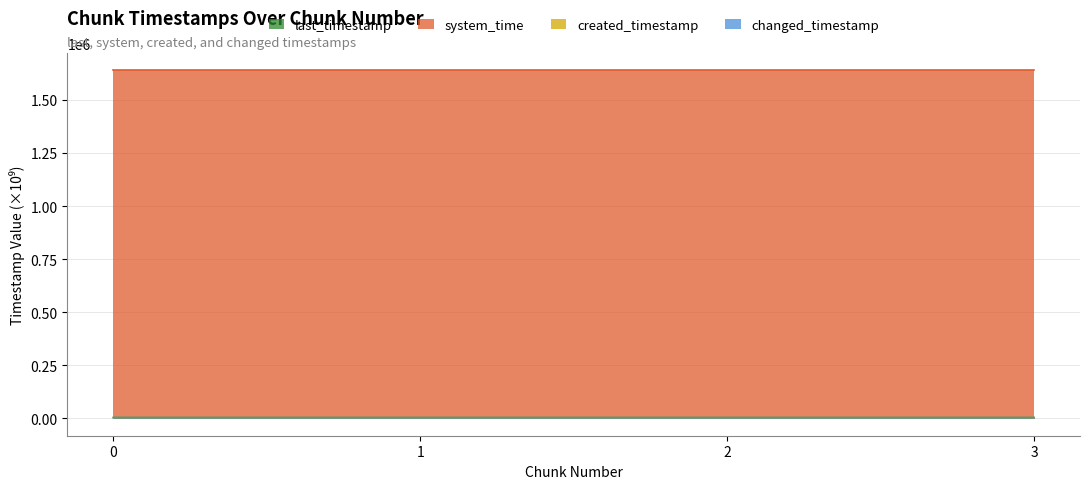

Is the value of changed_timestamp at 1 greater than the value of created_timestamp at 2?

No